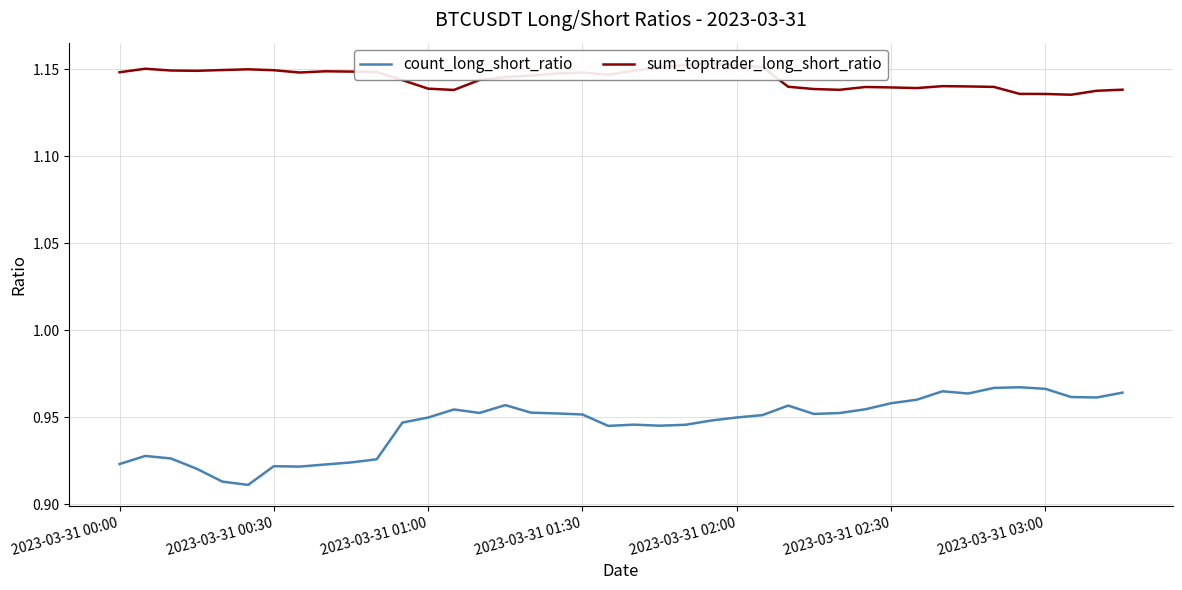

How many count_long_short_ratio values are between 0 and 1?

40